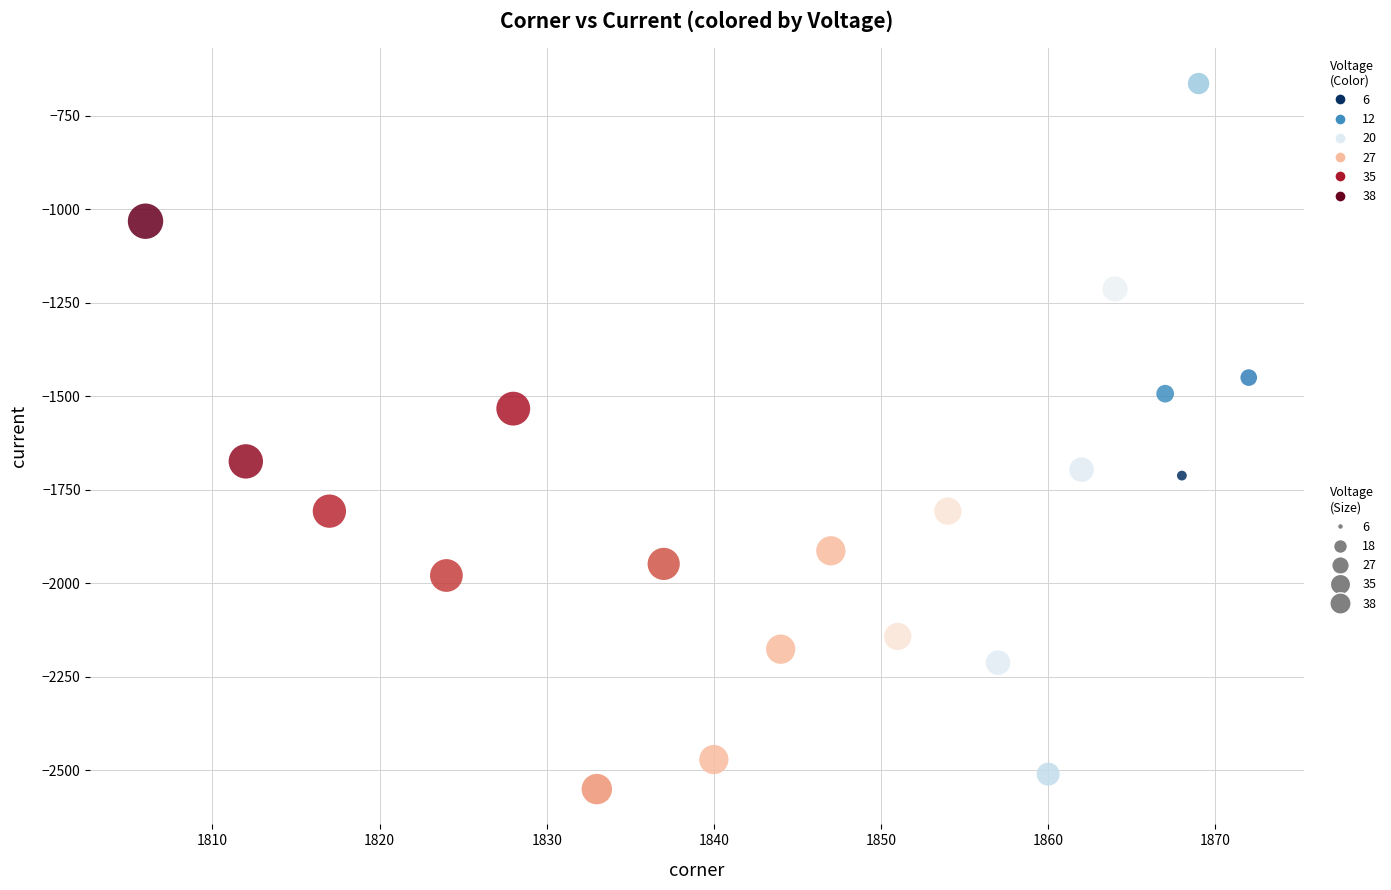

What is the range of X values (max minus min)?

66